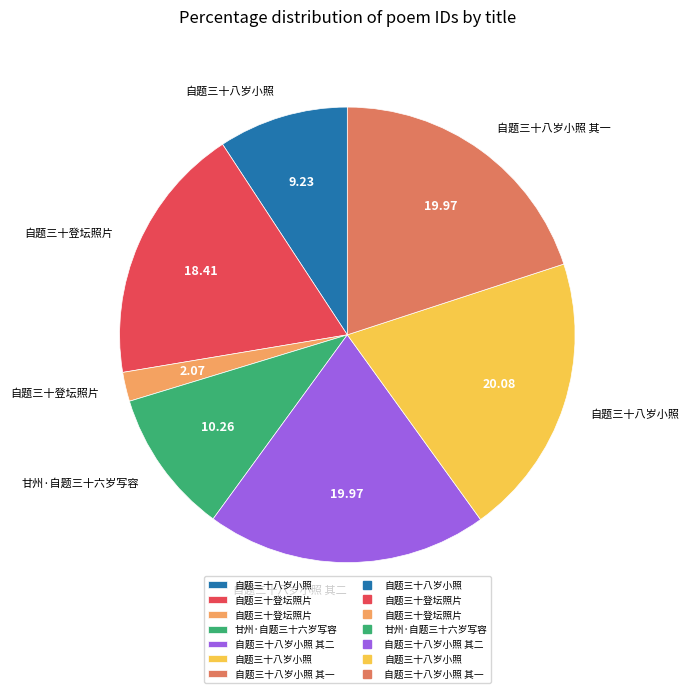

Is there any slice that represents more than half of the pie?

No